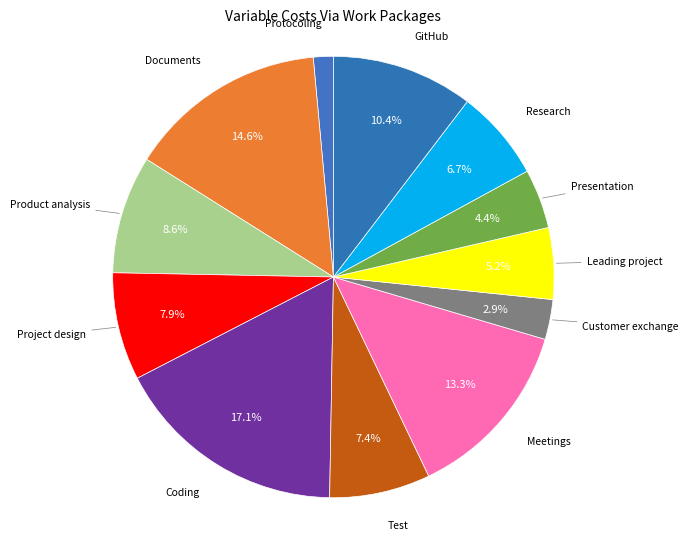

How many segments does this pie chart have?

12